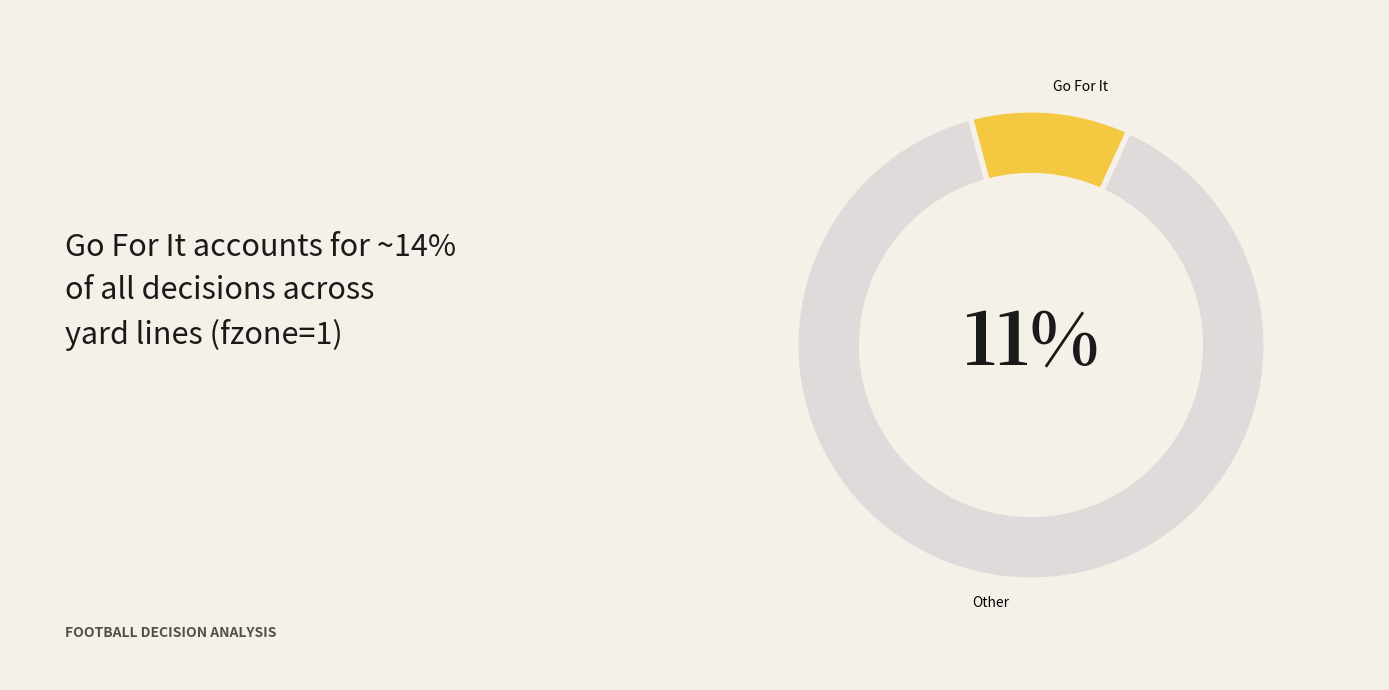

Is there any slice that represents more than half of the pie?

Yes